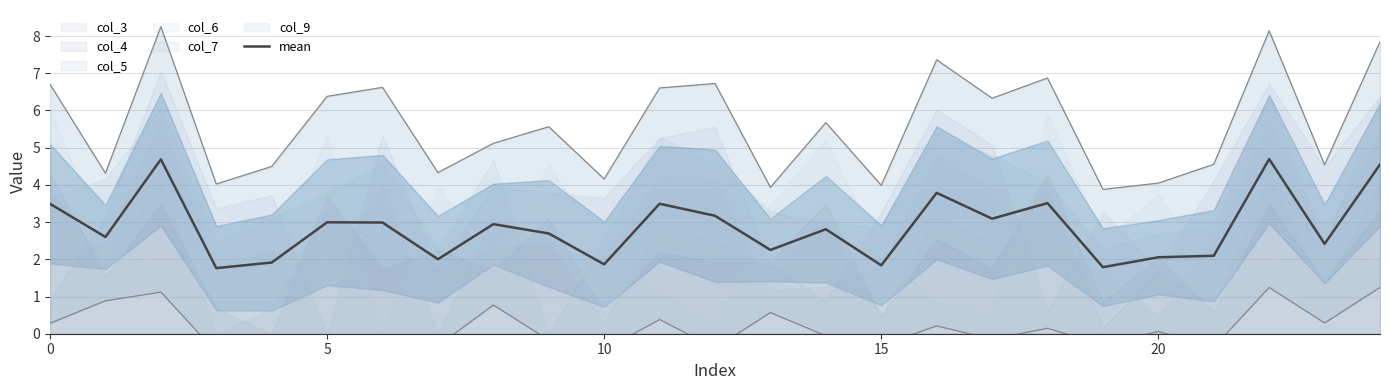

What is the minimum value for mean?

1.8